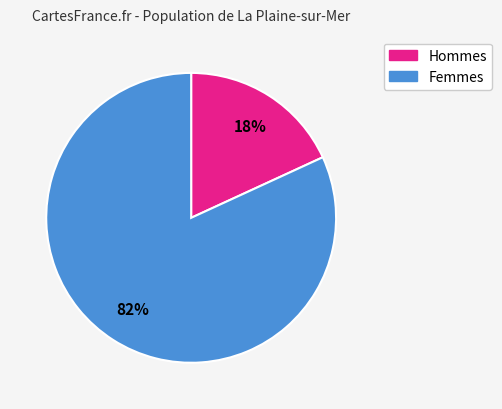

What is the largest slice in the pie chart?

Femmes